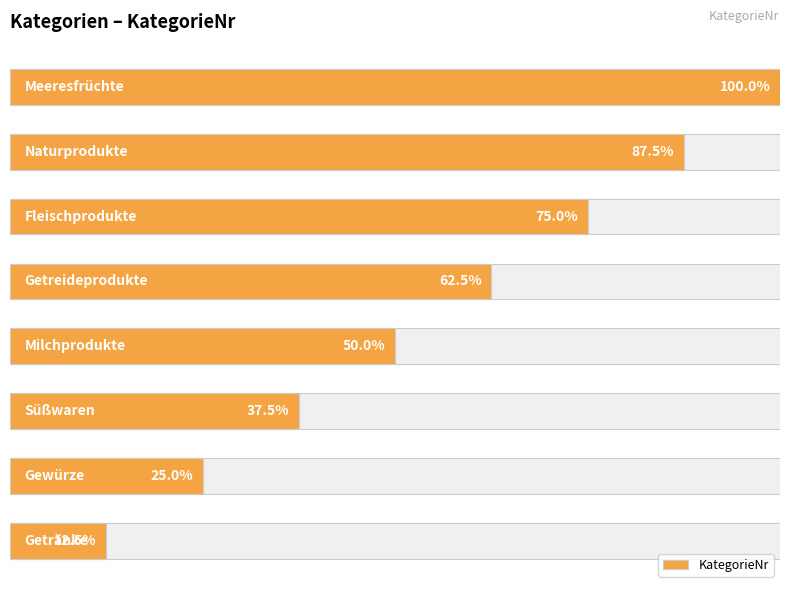

Reading left to right, transcribe all the data shown in this chart.

1	2	3	4	5	6	7	8